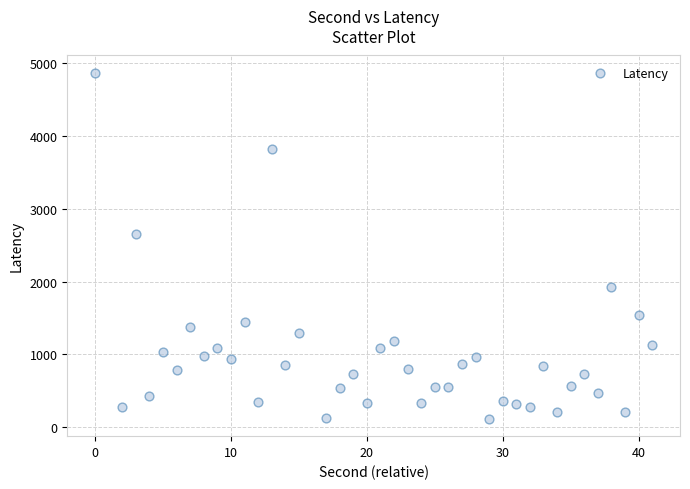

What is the range of X values (max minus min)?

41